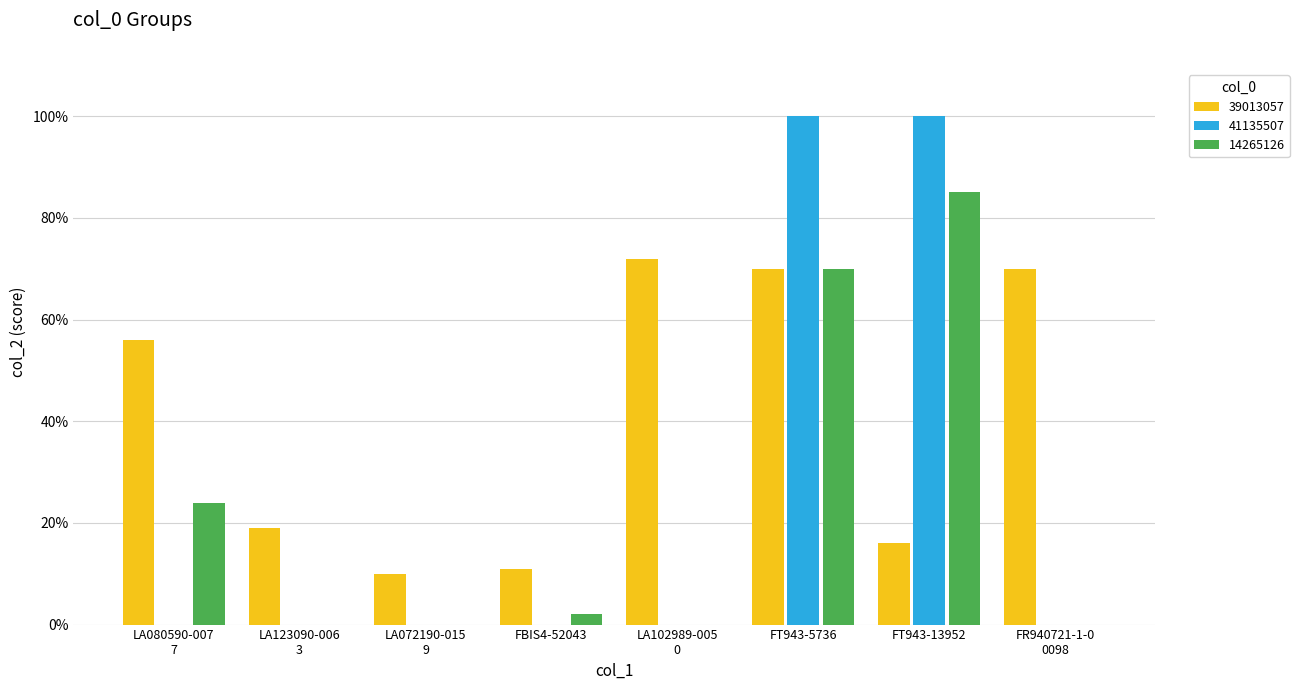

Does the chart contain stacked bars?

No